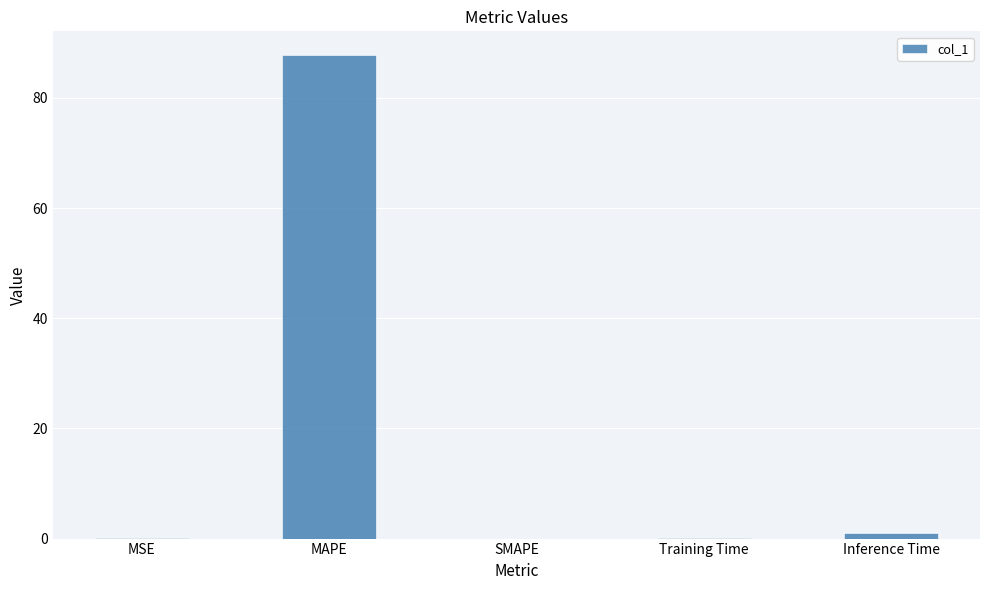

How many distinct data groups are displayed?

1